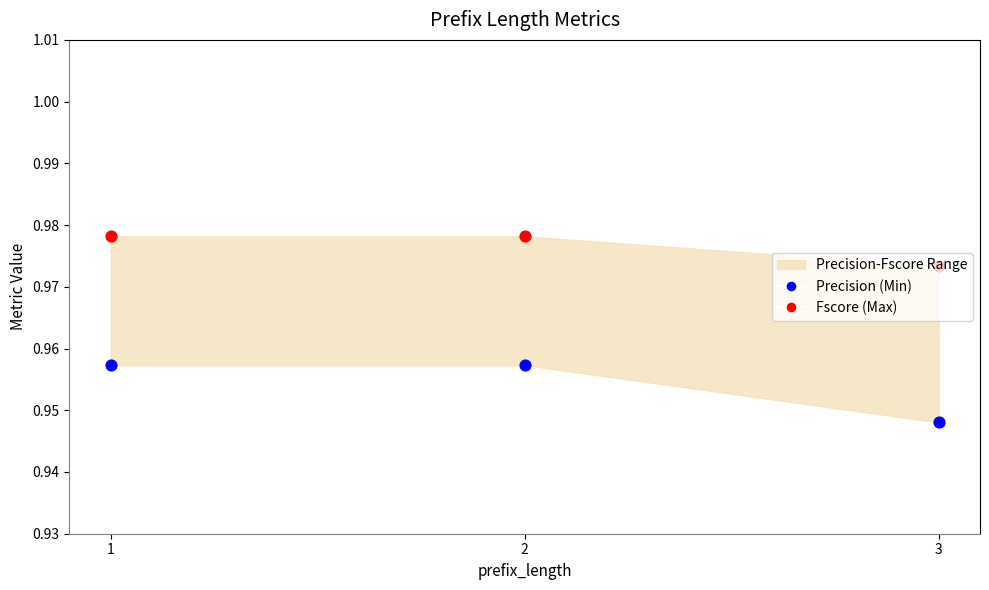

Which series has the largest total across all categories?

Fscore (Max)